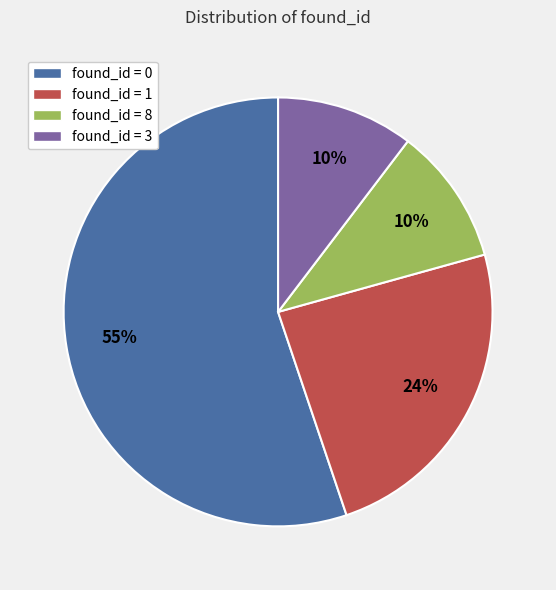

To the nearest percent, what is the average slice percentage?

25%